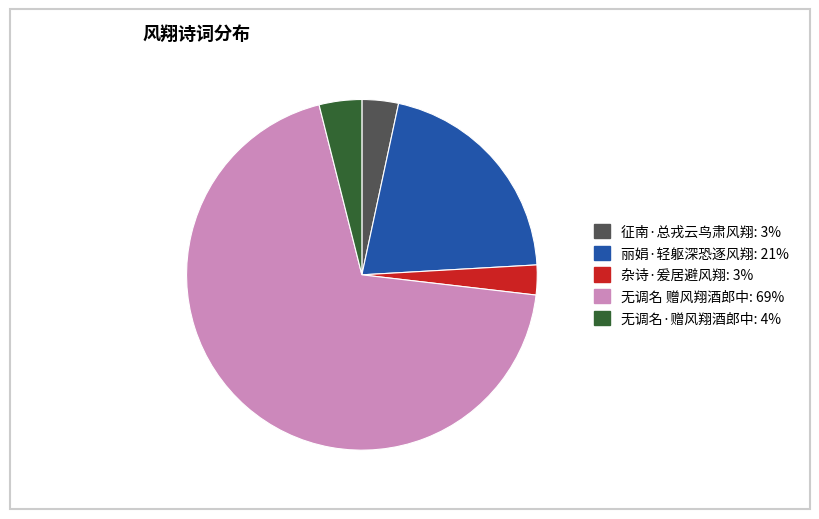

How many slices are in this pie chart?

5